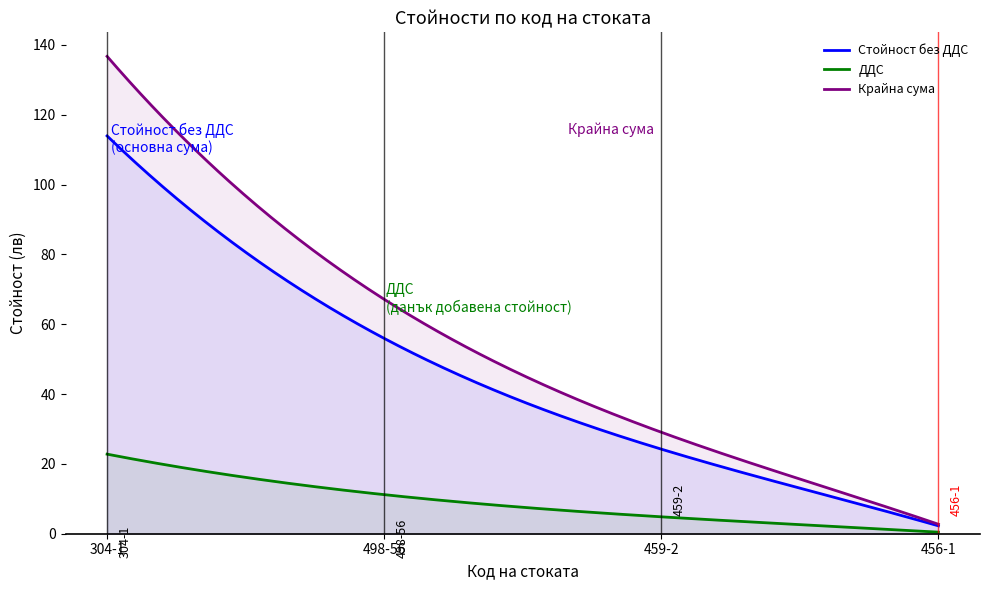

Reading left to right, extract all data points from this chart.

Стойност без ДДС: 304-1=113.9	498-56=55.9	459-2=24.2	456-1=2.3
ДДС: 304-1=22.8	498-56=11.2	459-2=4.8	456-1=0.5
Крайна сума: 304-1=136.7	498-56=67.1	459-2=29.1	456-1=2.7